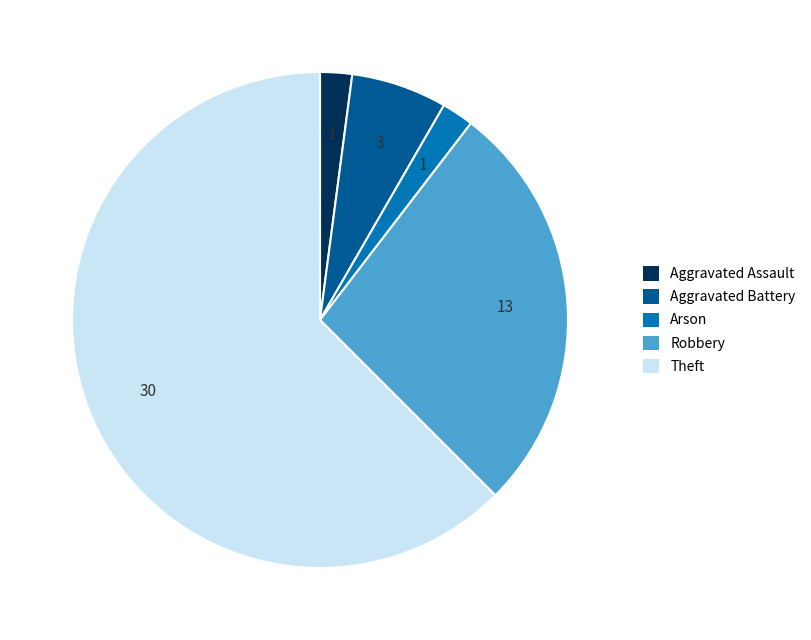

Is the sum of Aggravated Battery and Aggravated Assault greater than half?

No